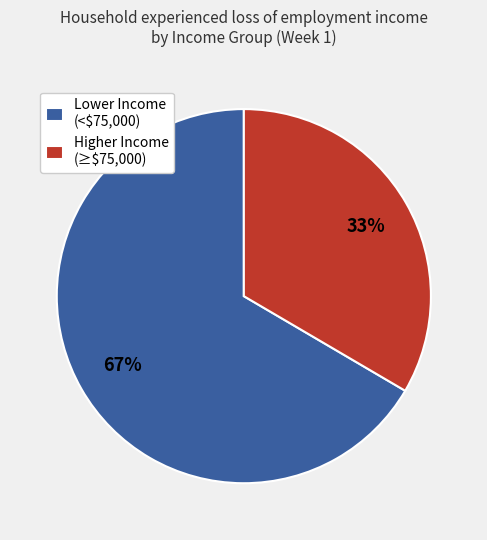

Which slice represents more than half of the pie?

Lower Income (<$75,000)